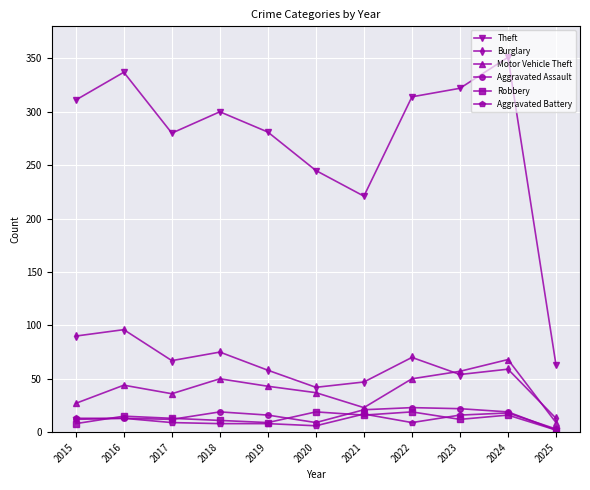

True or false: Aggravated Battery and Robbery intersect in this chart.

True